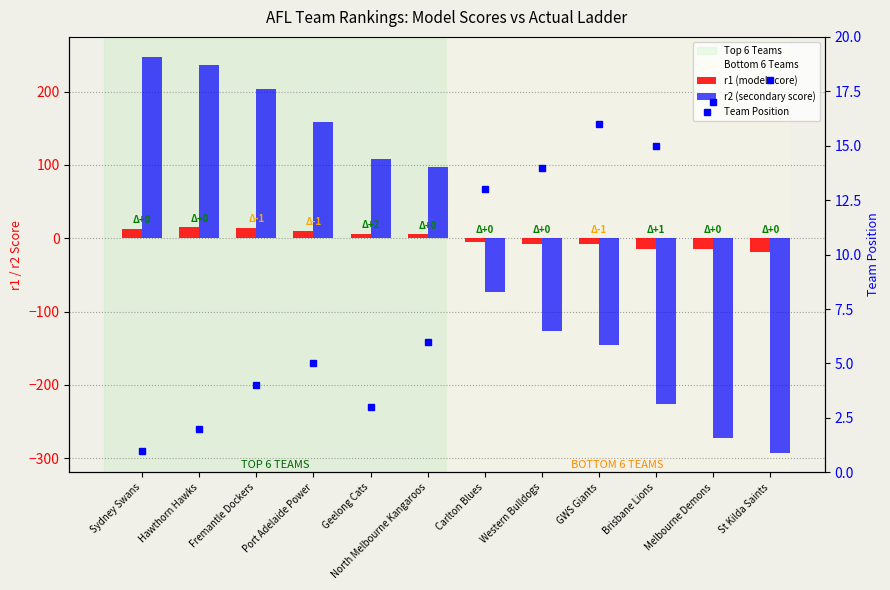

The value of r2 (secondary score) at St Kilda Saints is -292.3. True or false?

True